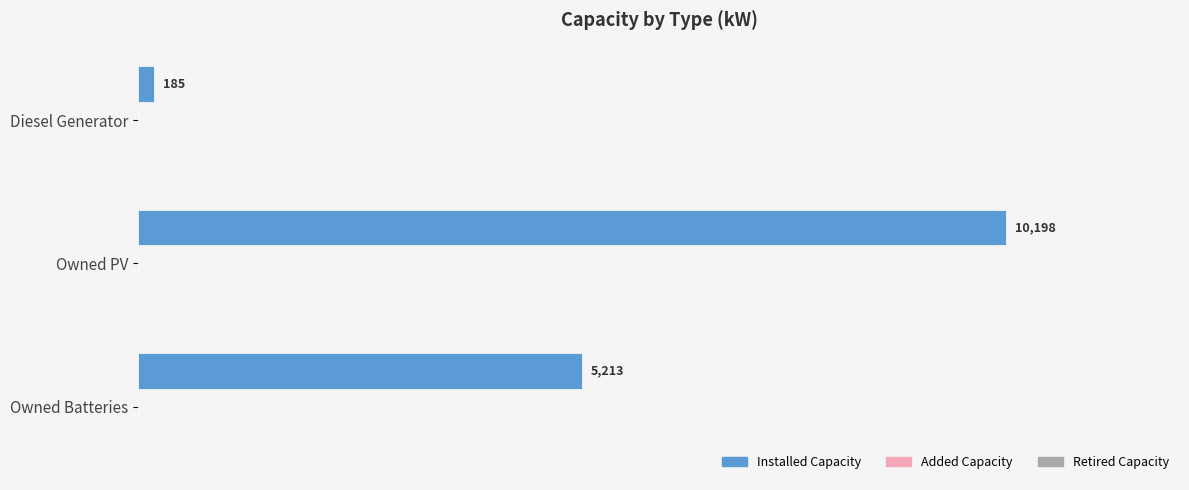

How many bars are there in total?

3